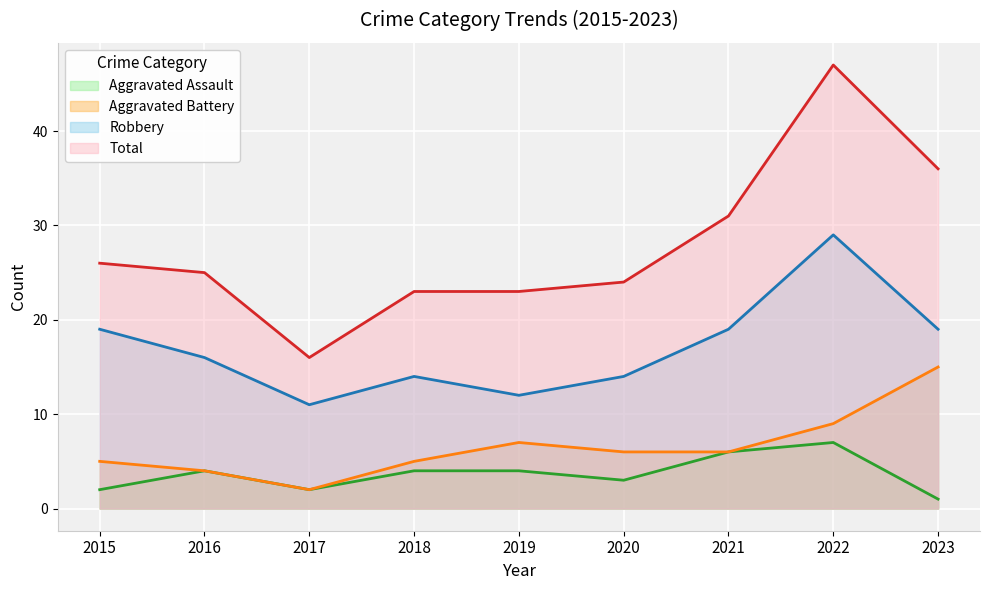

Rank the categories by Total value from highest to lowest.

2022, 2023, 2021, 2015, 2016, 2020, 2018, 2019, 2017